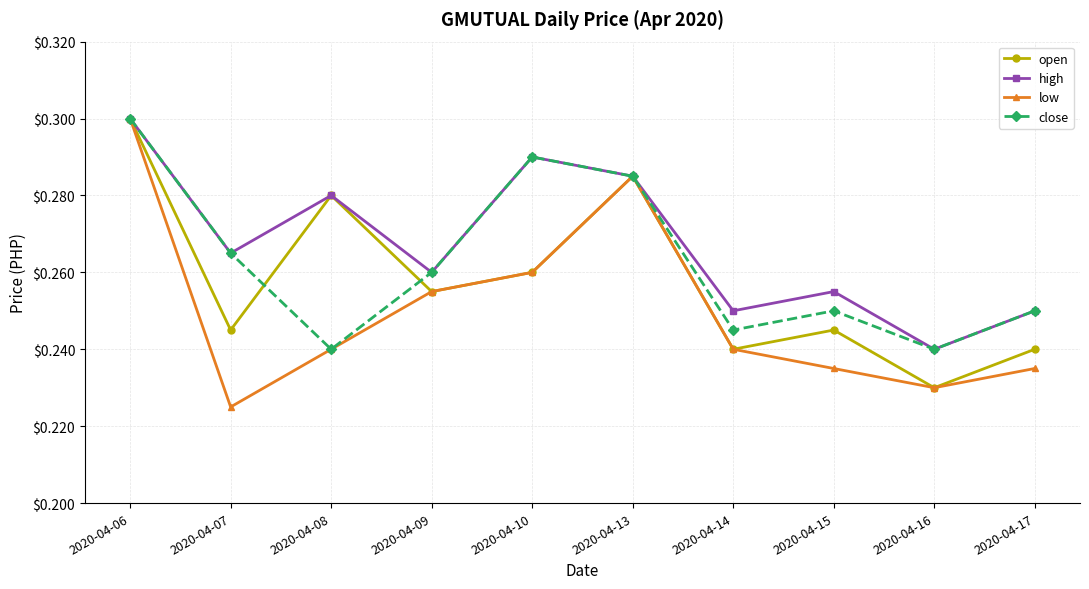

Rank the series at 2020-04-15 from highest to lowest value.

high, close, open, low